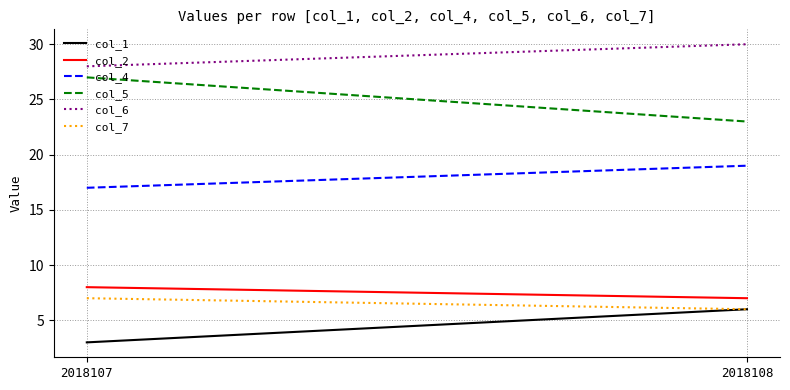

What is the total value across all series at 2018108?

91